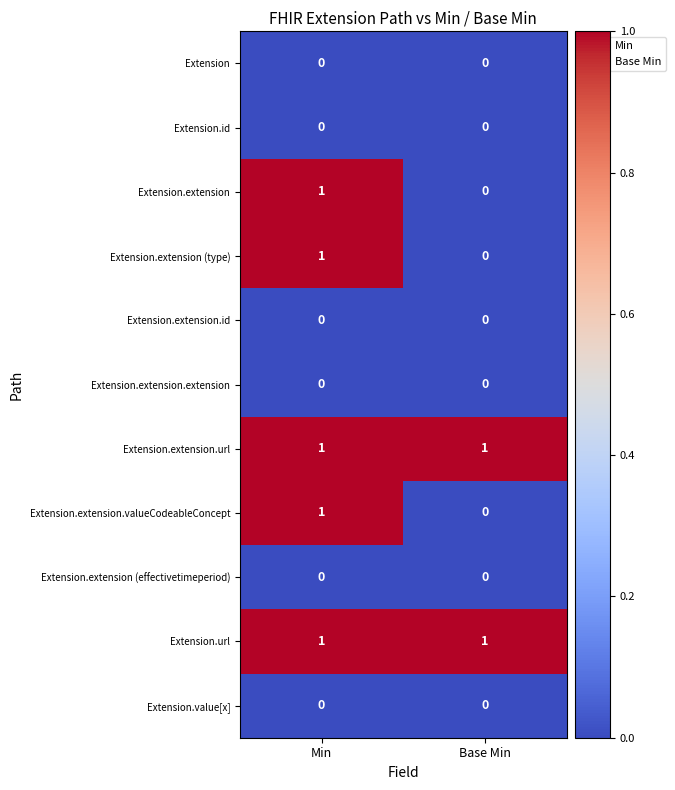

True or false: Extension.extension.valueCodeableConcept has a value of 1 at Base Min.

False